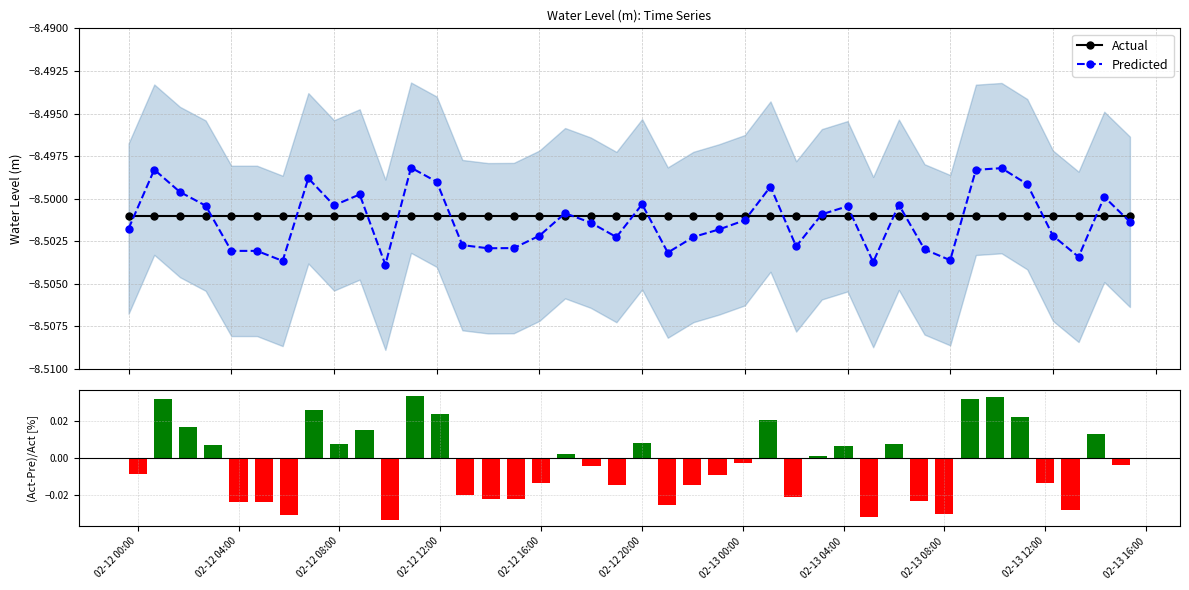

True or false: Predicted has more than 2 interior local peaks.

True